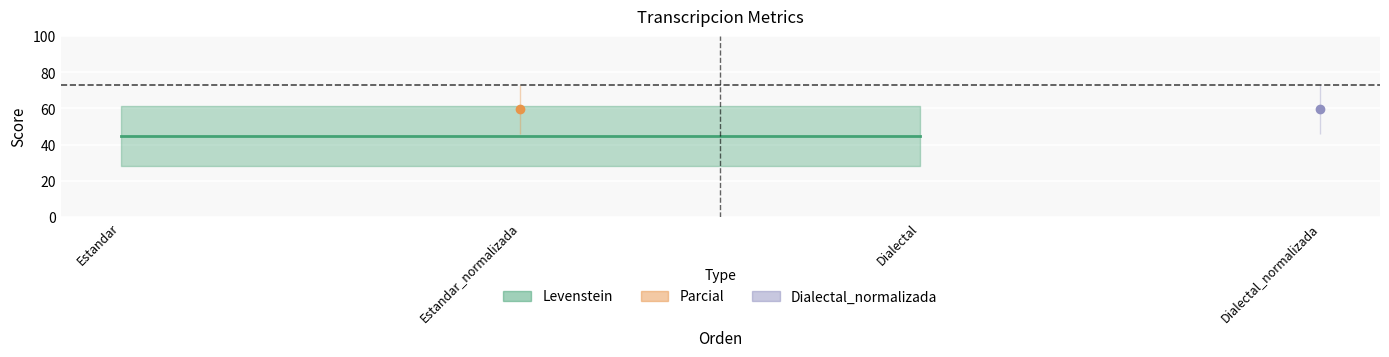

At how many categories does at least one series exceed 37?

4